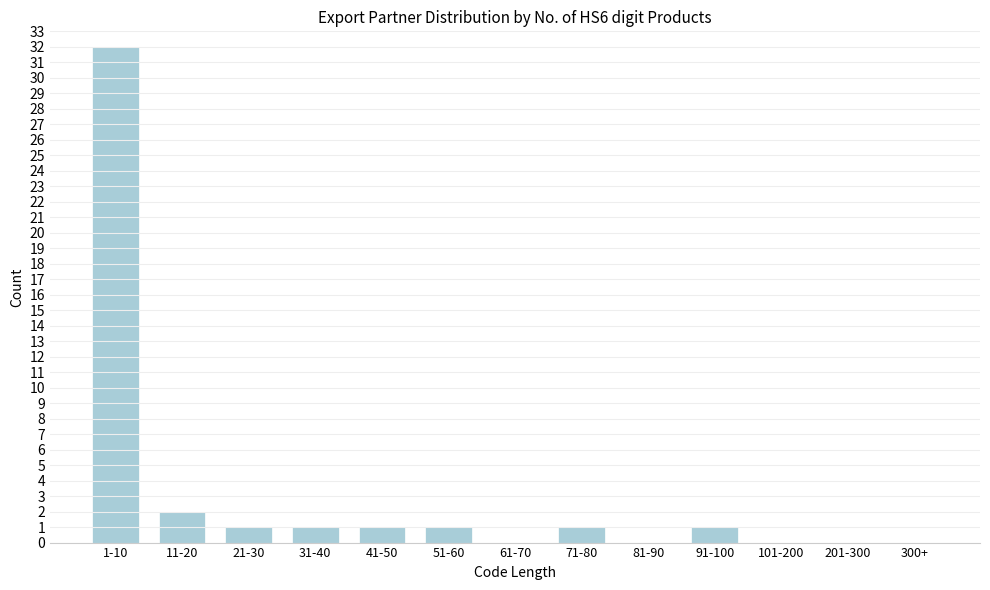

Reading left to right, transcribe all the data shown in this chart.

1-10=32	11-20=2	21-30=1	31-40=1	41-50=1	51-60=1	61-70=0	71-80=1	81-90=0	91-100=1	101-200=0	201-300=0	300+=0